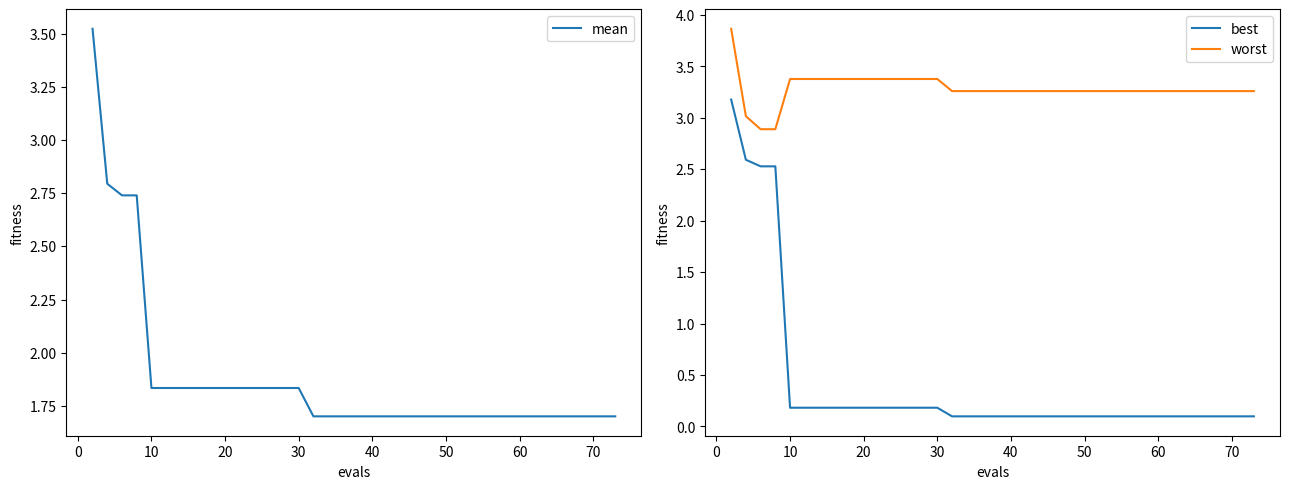

True or false: best and worst cross at least once.

False